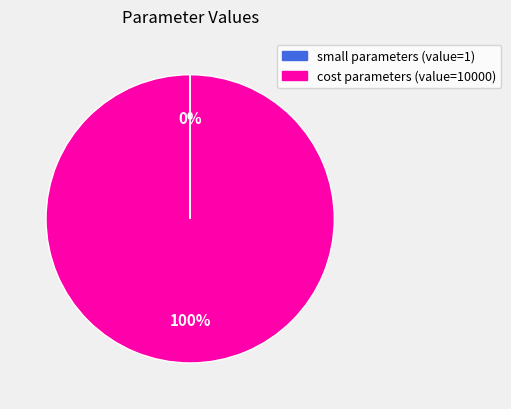

To the nearest percent, what is the difference between the largest and smallest slice percentages?

100%